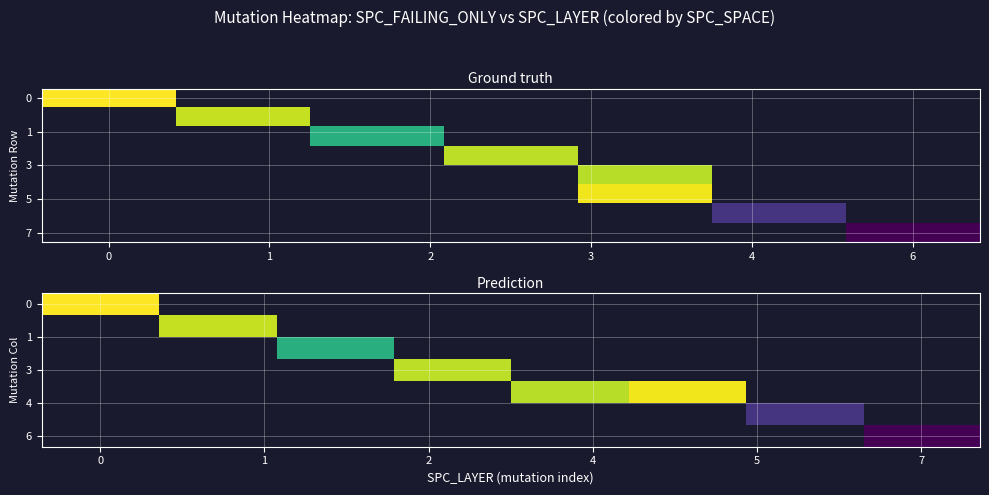

List the series in order of their peak value, highest first.

SPC_SPACE, SPC_FAILING_ONLY, SPC_LAYER